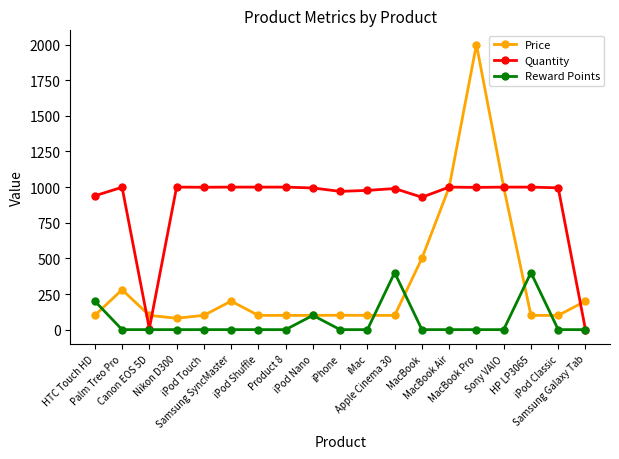

How many data points in Quantity are less than 998?

9